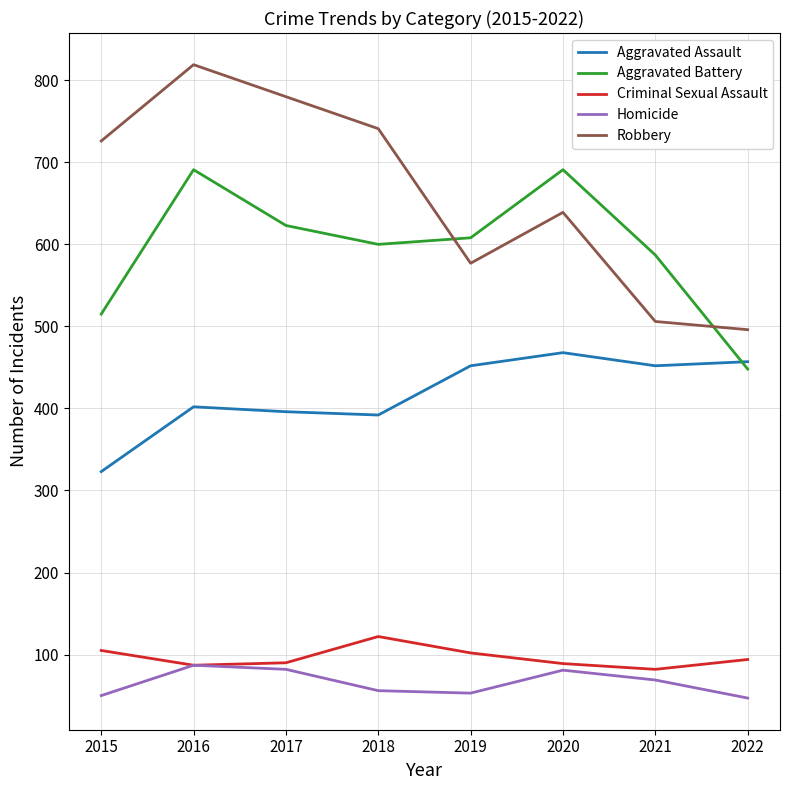

How many distinct data groups are displayed?

5